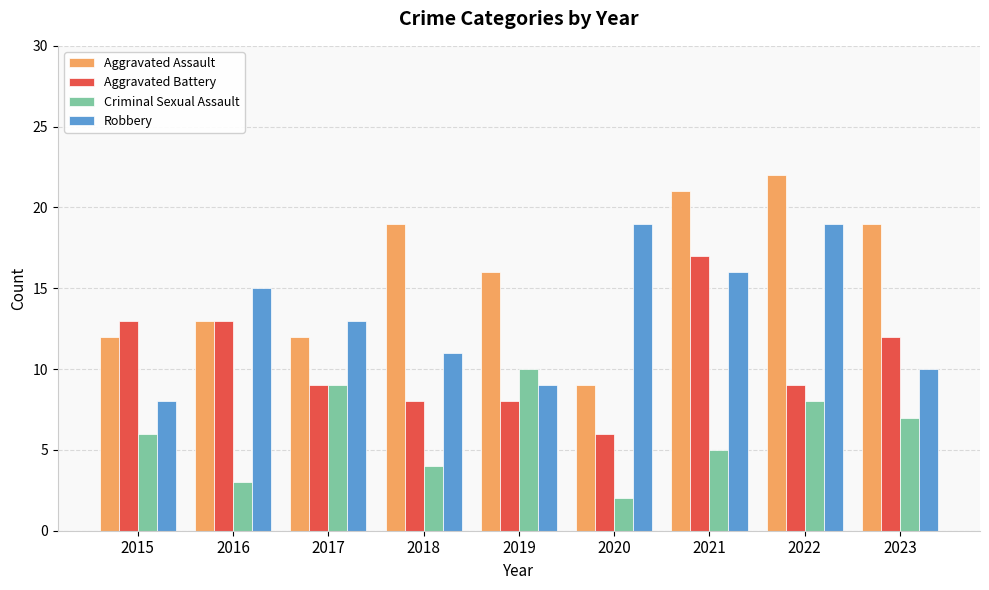

Rank the series by their average value, from highest to lowest.

Aggravated Assault, Robbery, Aggravated Battery, Criminal Sexual Assault